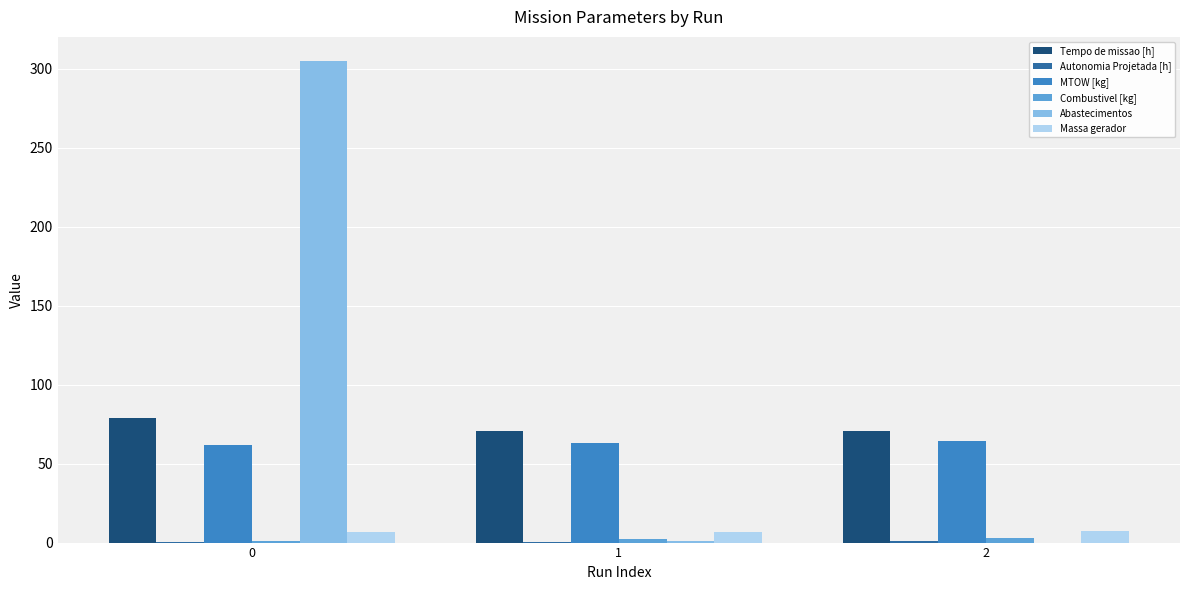

Which series has the largest total across all categories?

Abastecimentos